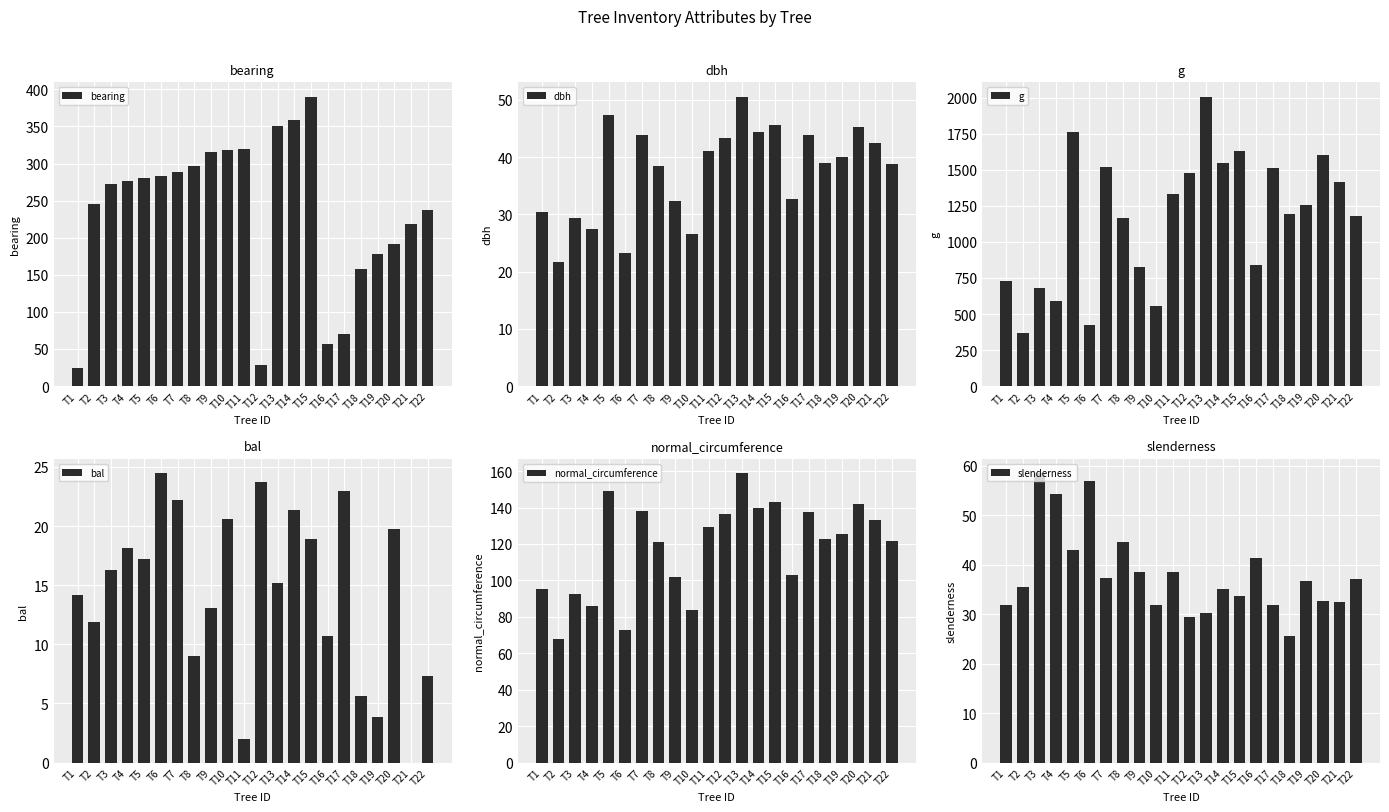

Count the number of data series in this chart.

6